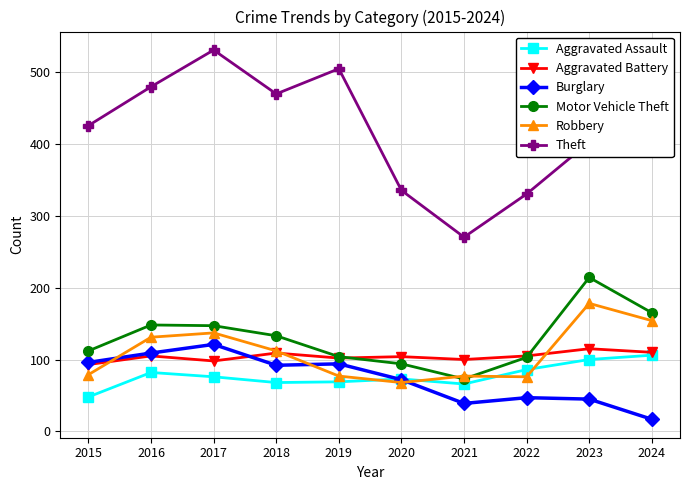

At which category is the sum across all series the highest?

2017